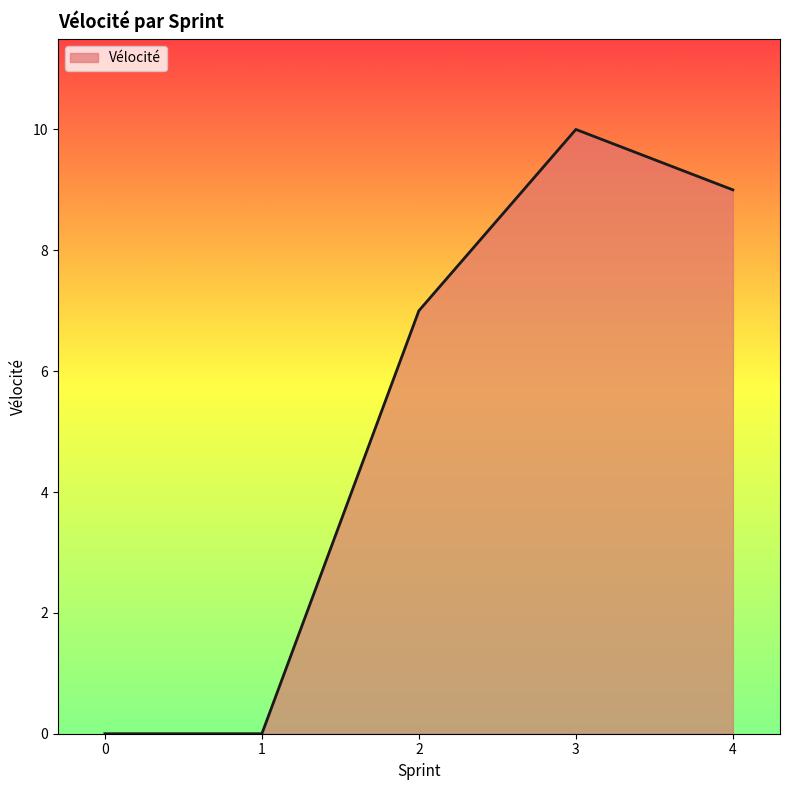

The chart shows a value of 4 at 2. True or false?

False